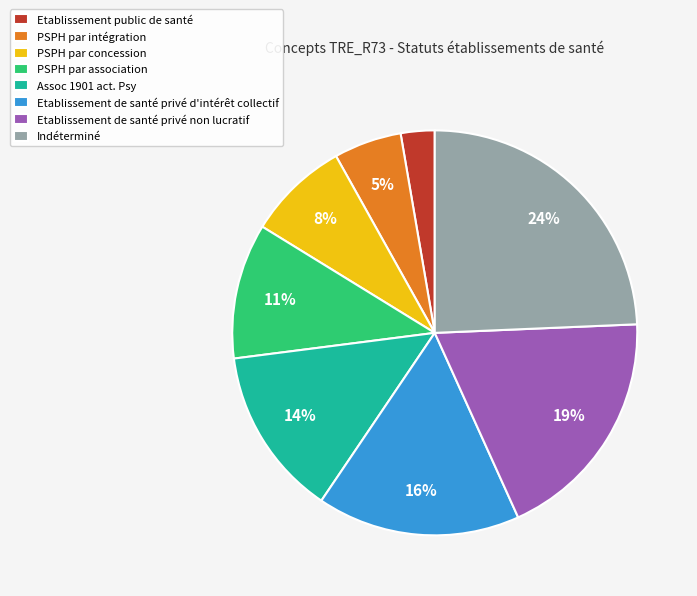

Does Indéterminé account for over 50% of the chart?

No